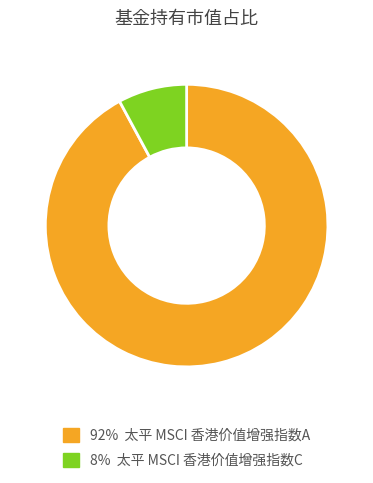

How many slices are in this pie chart?

2